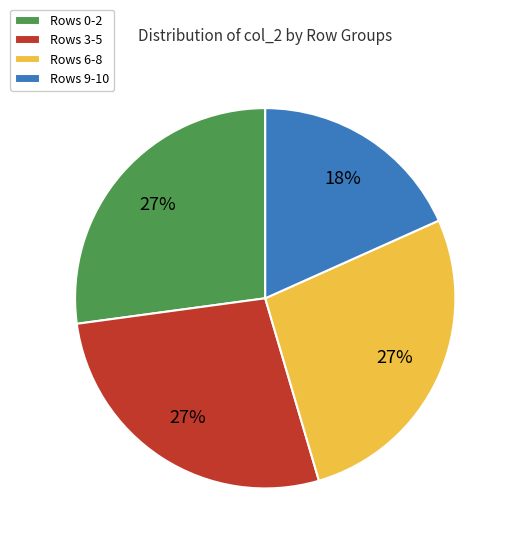

True or false: Rows 0-2 accounts for 37% of the total.

False